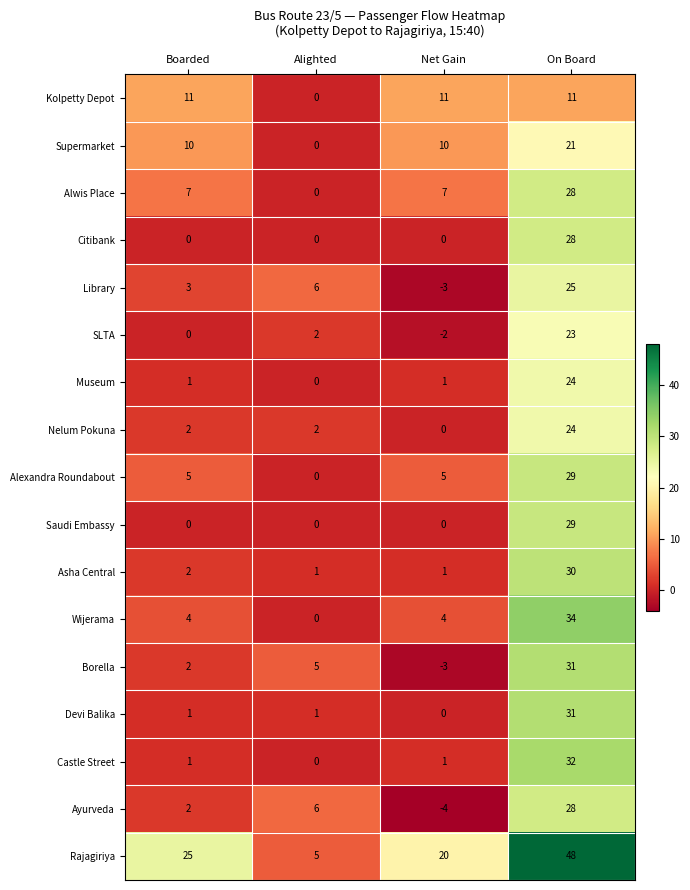

What is the total value across all series at Boarded?

76